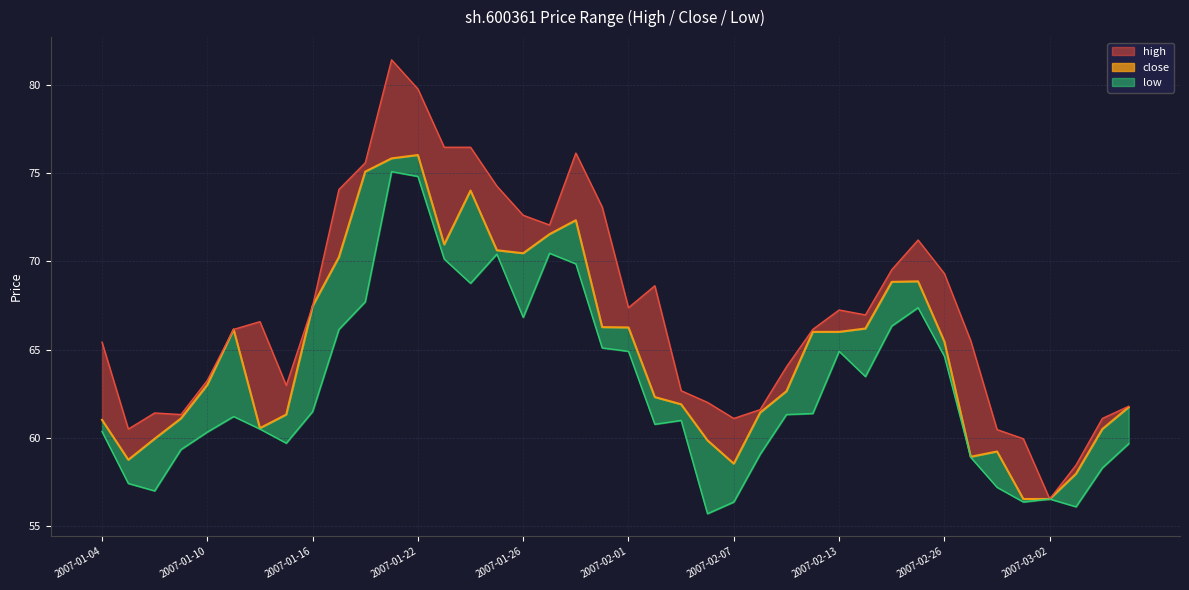

What is the difference between the highest and lowest values at 2007-02-05?

1.7